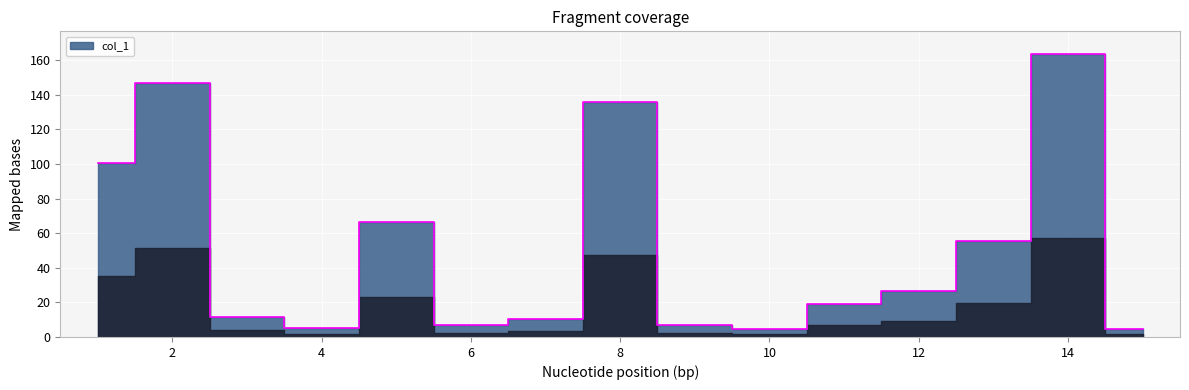

The value at 4 is 2.6. True or false?

False